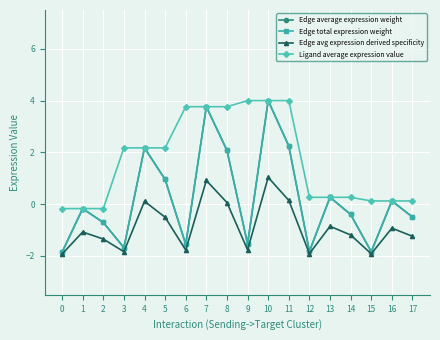

Does the chart have visible grid lines?

Yes